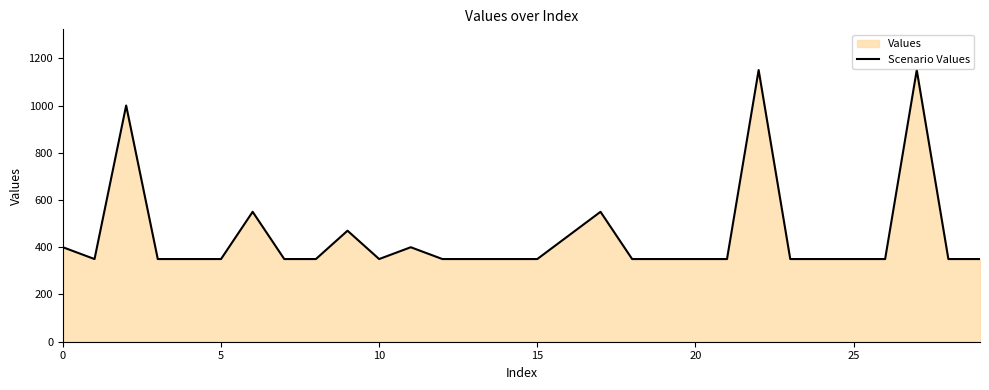

How many distinct data groups are displayed?

1